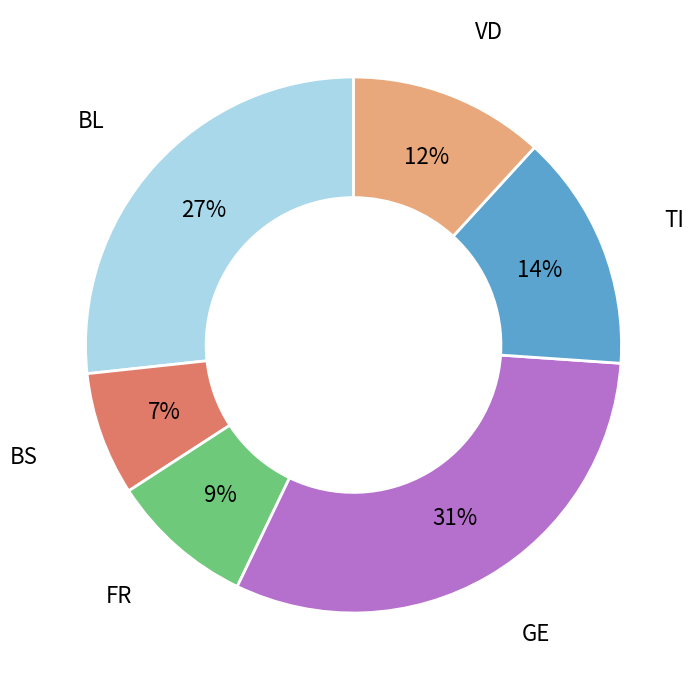

Is there any slice that represents more than half of the pie?

No